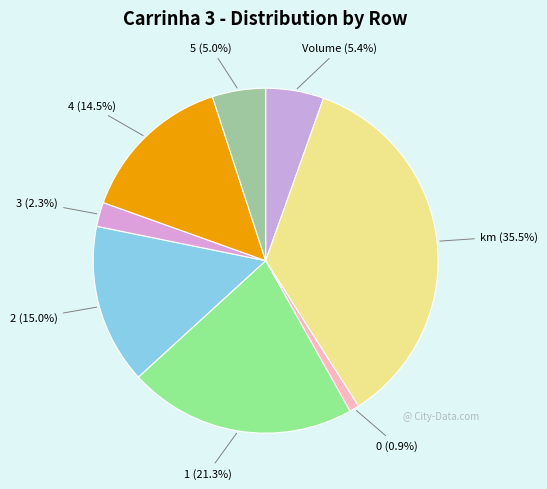

Combined, what portion of the pie is Volume and 2?

20.4%